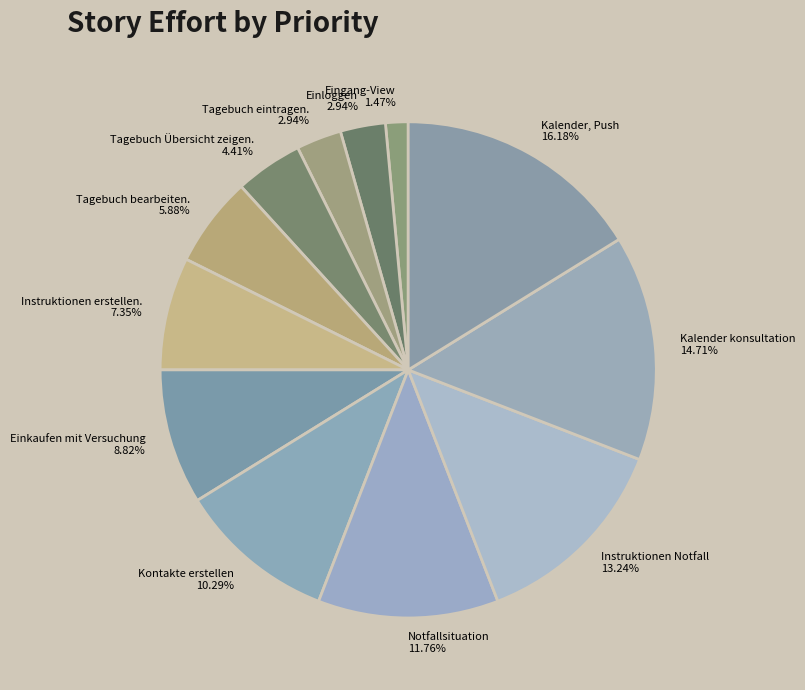

To the nearest percent, what is the difference between the Instruktionen Notfall and Kalender konsultation slice percentages?

1%